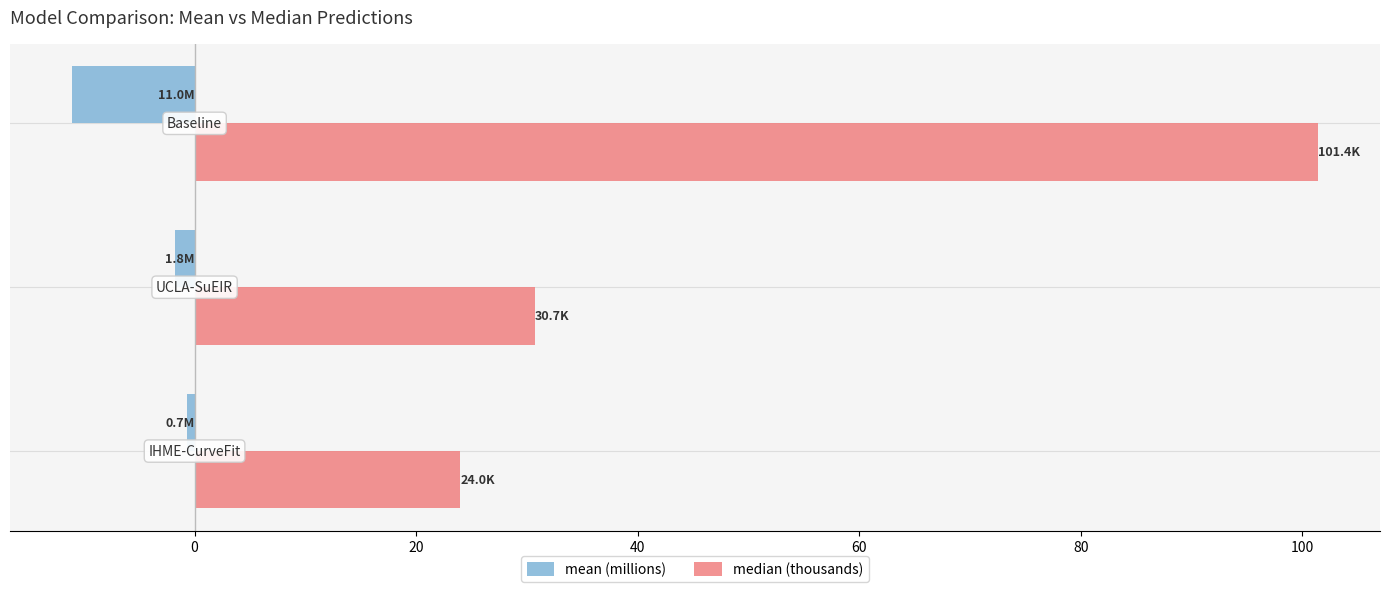

What is the average value of the median (thousands) series?

52.0